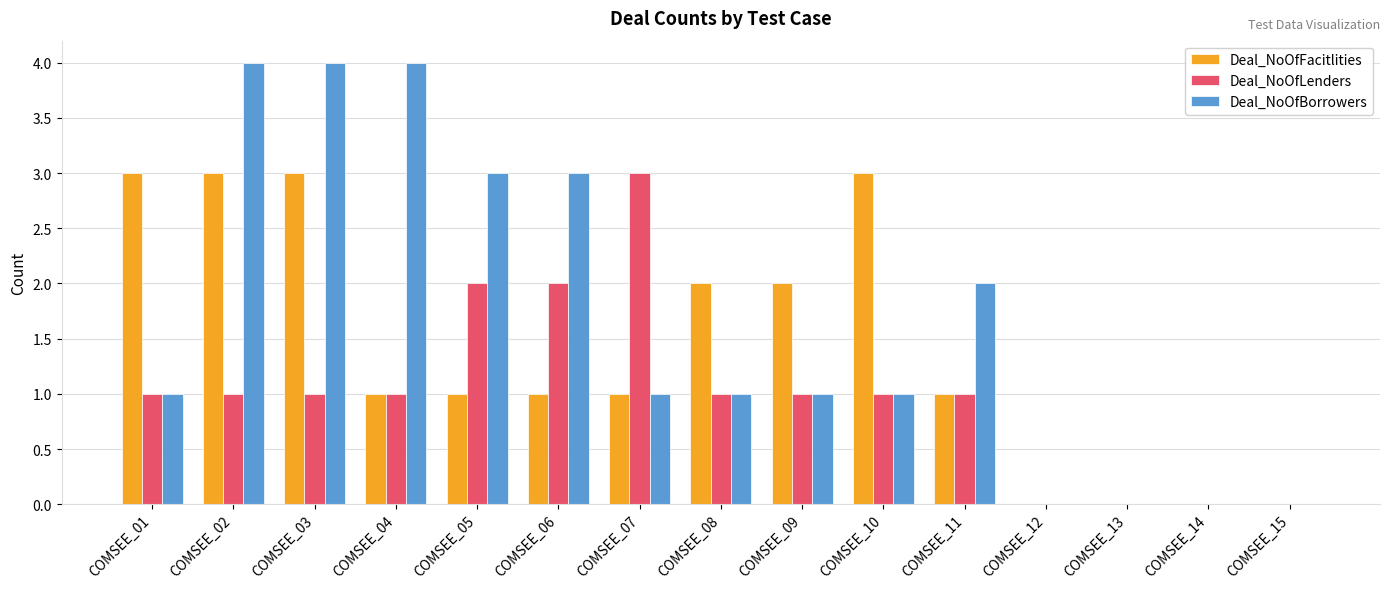

What is the maximum value for Deal_NoOfBorrowers?

4